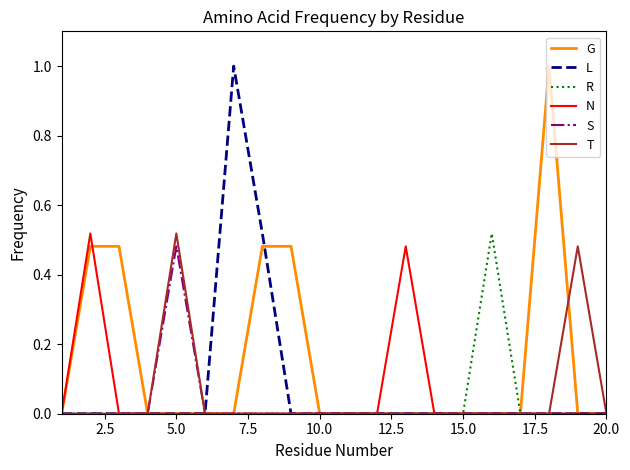

What is the maximum value shown in the chart?

1.0